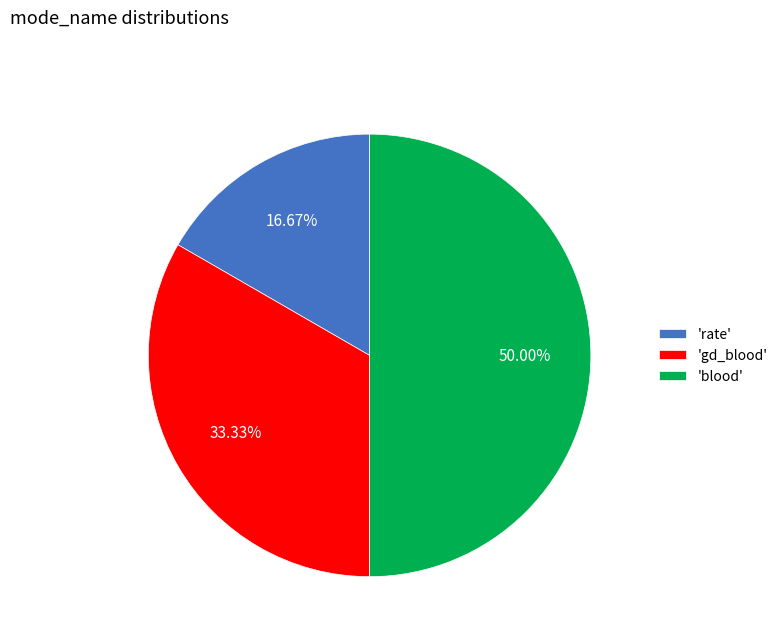

What is the largest slice in the pie chart?

'blood'